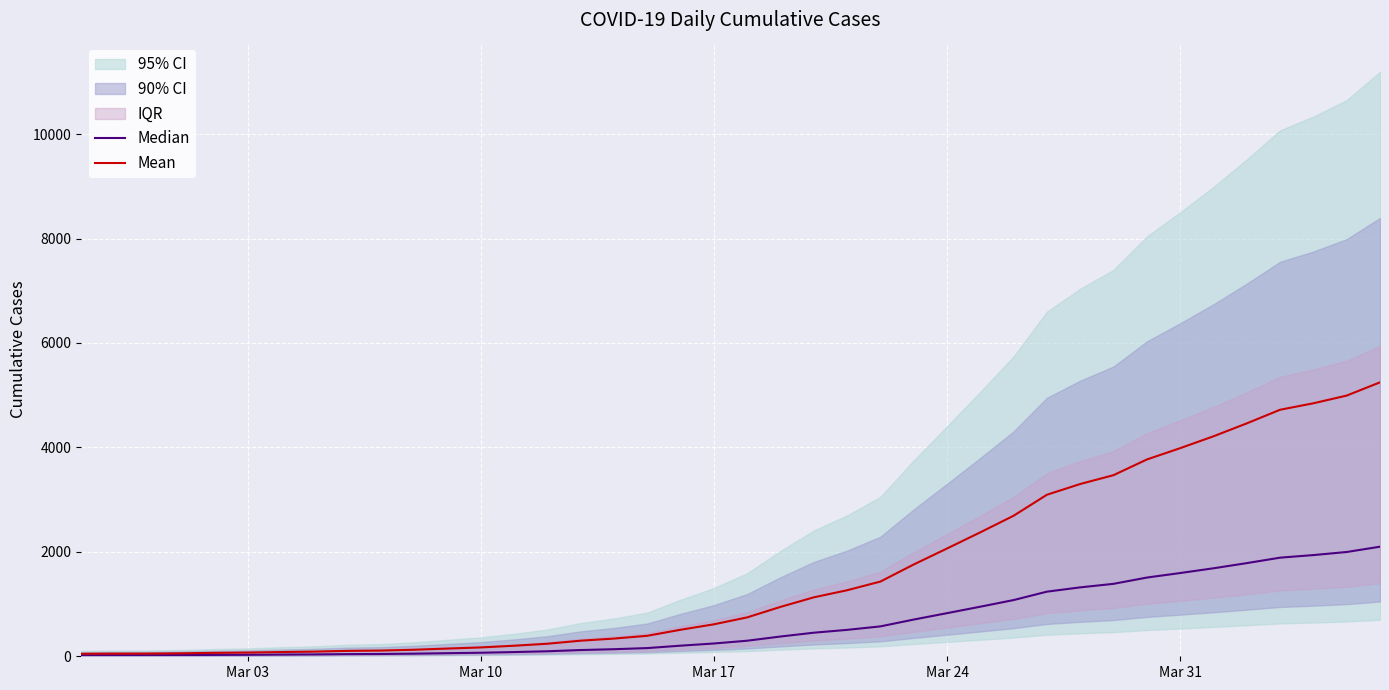

Reading left to right, transcribe all the data shown in this chart.

Median: 19.2	20.4	20.7	22.8	26.1	28.5	32.4	35.7	41.4	43.8	50.1	59.1	67.8	80.7	96.0	119.4	135.6	156.9	203.1	244.8	297.9	378.3	451.5	505.8	572.4	703.2	825.6	949.5	1076.7	1237.5	1319.7	1387.5	1507.5	1594.2	1685.1	1784.1	1888.5	1938.0	1997.1	2098.5
Mean: 48.0	51.0	51.8	57.0	65.2	71.2	81.0	89.2	103.5	109.5	125.2	147.8	169.5	201.8	240.0	298.5	339.0	392.2	507.8	612.0	744.8	945.8	1128.8	1264.5	1431.0	1758.0	2064.0	2373.8	2691.8	3093.8	3299.2	3468.8	3768.8	3985.5	4212.8	4460.2	4721.2	4845.0	4992.8	5246.2